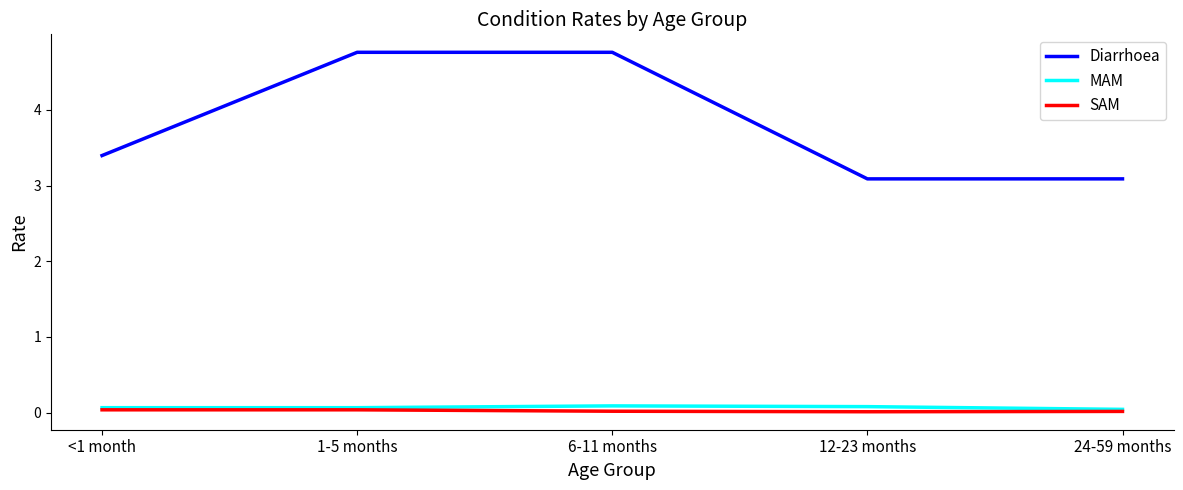

Which series has the widest spread of values?

Diarrhoea